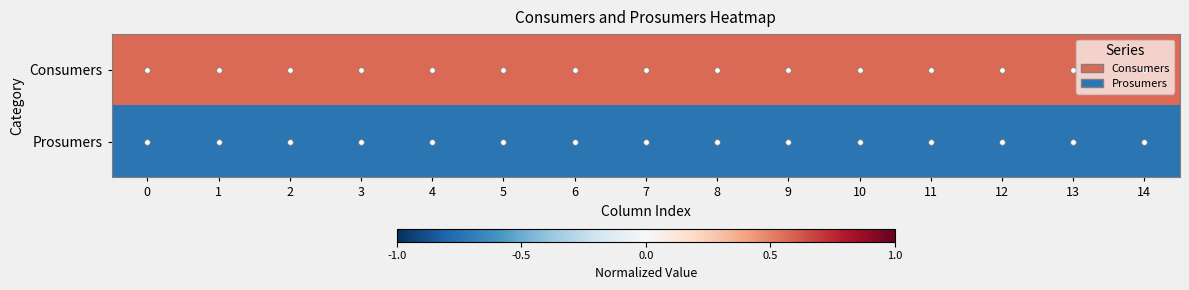

Between 10 and 13, which is larger?

10